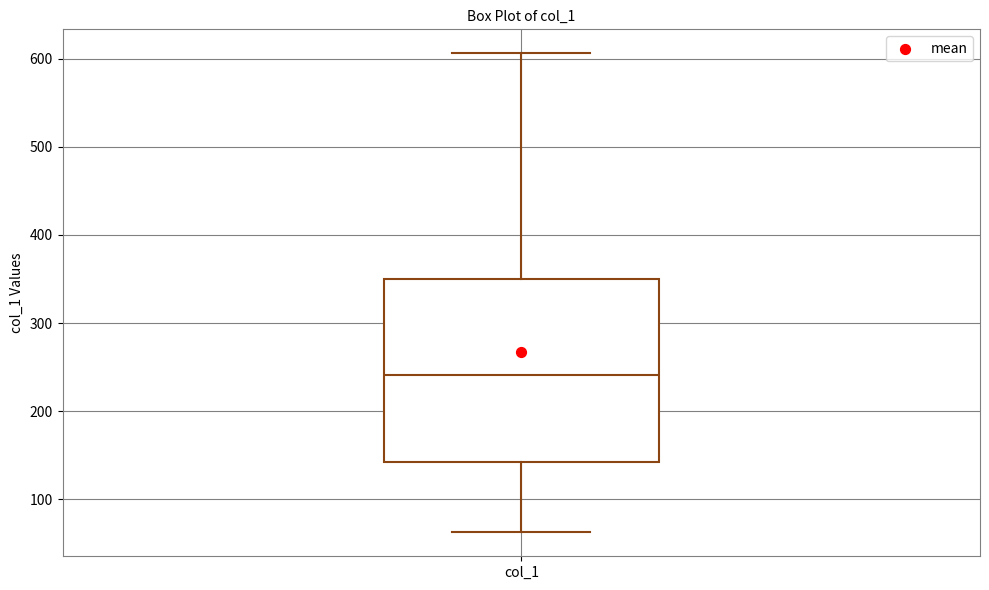

Transcribe this box plot: give where the median line is, the range the box spans, and where the two whiskers end, as read against the y-axis. The values are not printed on the chart, so give them approximately, as read against the axis.

median 240, box 140 to 350, whiskers 60 to 610